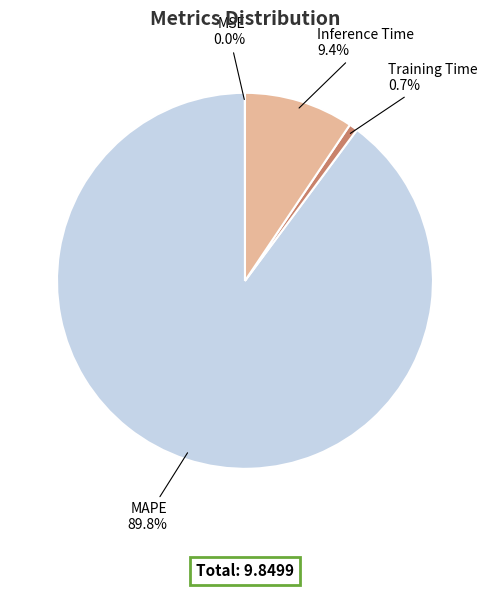

Which category has the biggest portion of the pie?

MAPE